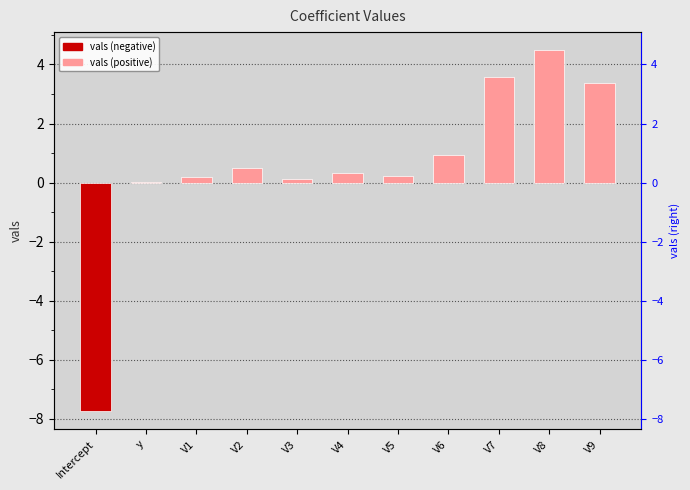

How many bars are there in total?

11